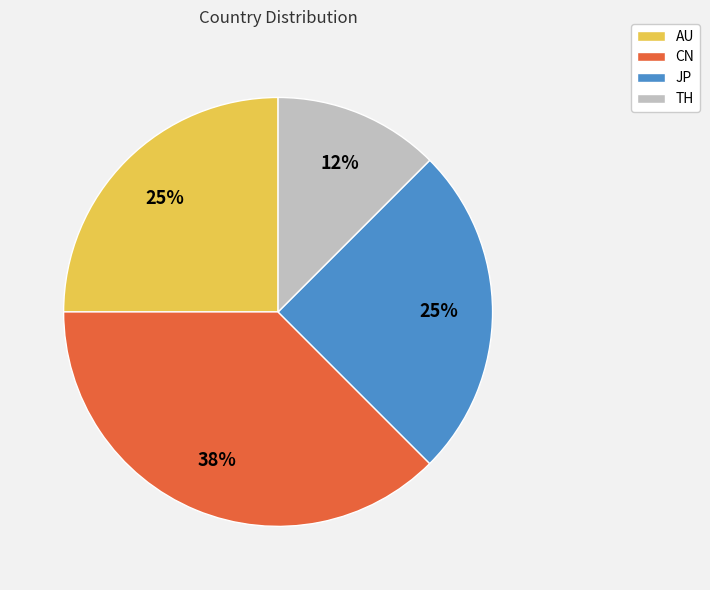

Is it true that TH is 26% of the pie?

False